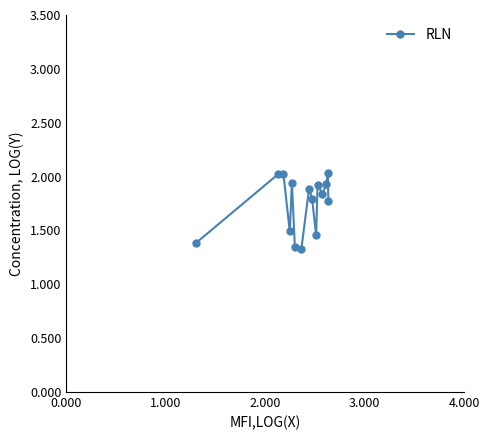

How many points are lower than both their immediate neighbors (excluding endpoints)?

4